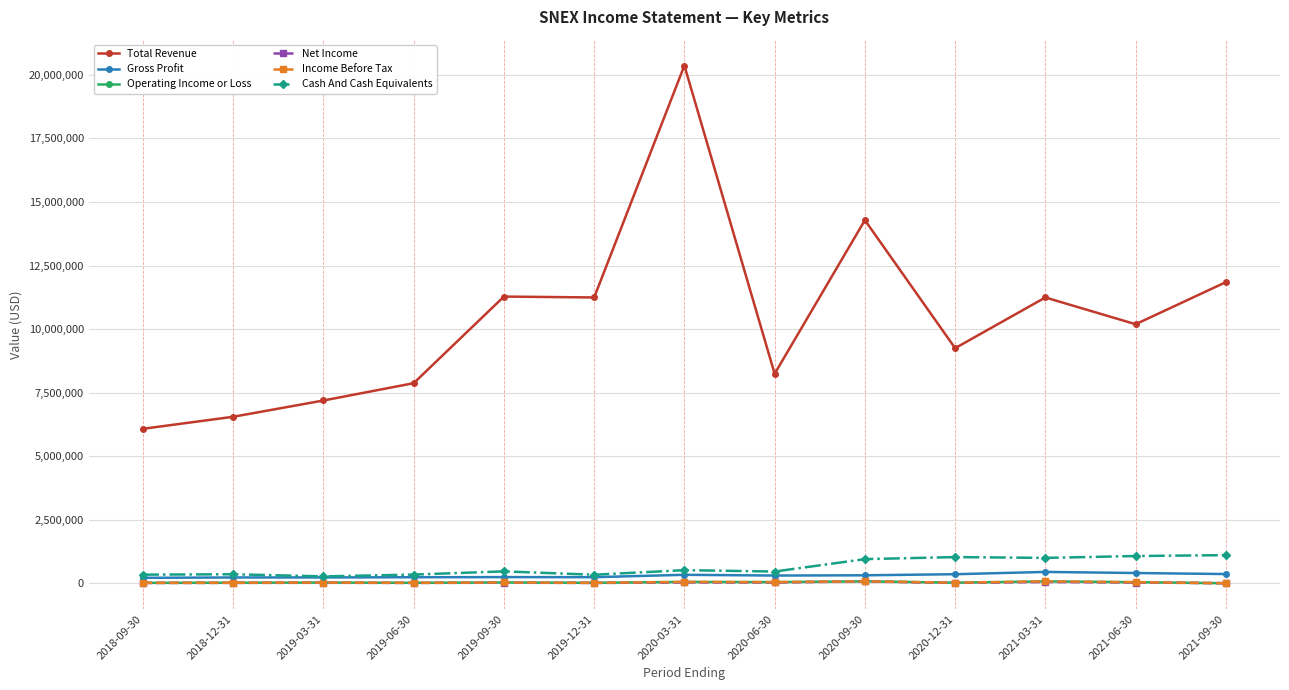

Which series has the widest spread of values?

Total Revenue